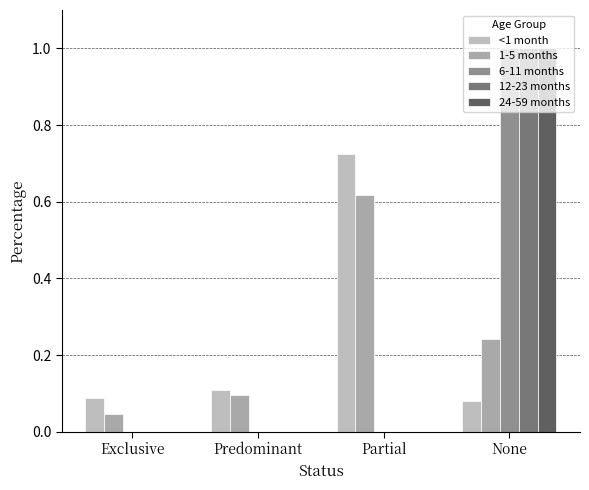

Reading left to right, extract all data points from this chart.

<1 month: 0.1	0.1	0.7	0.1
1-5 months: 0.0	0.1	0.6	0.2
6-11 months: 0.0	0.0	0.0	1.0
12-23 months: 0.0	0.0	0.0	1.0
24-59 months: 0.0	0.0	0.0	1.0